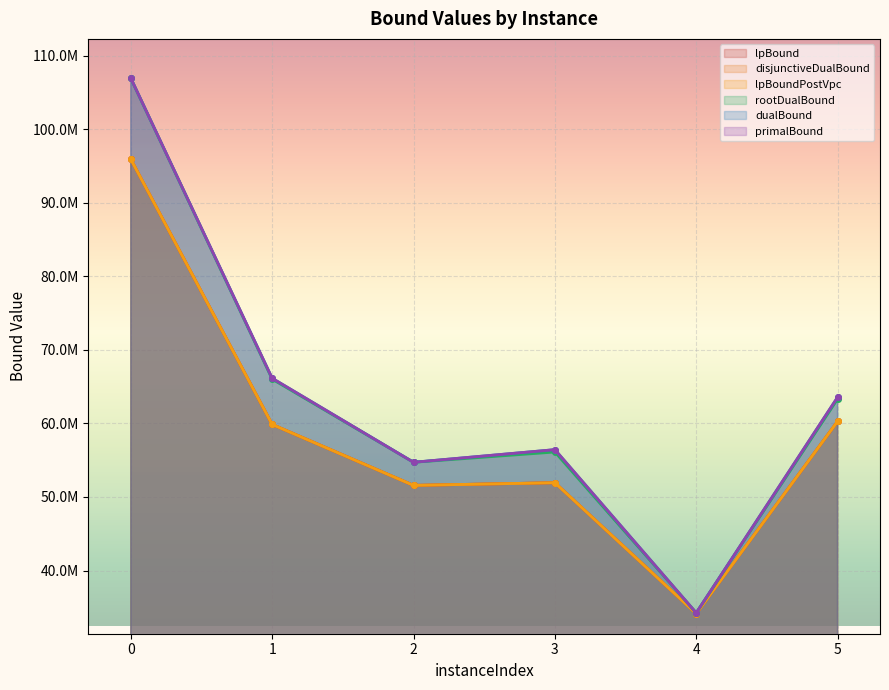

How many values in the lpBoundPostVpc series are below 59856751?

3